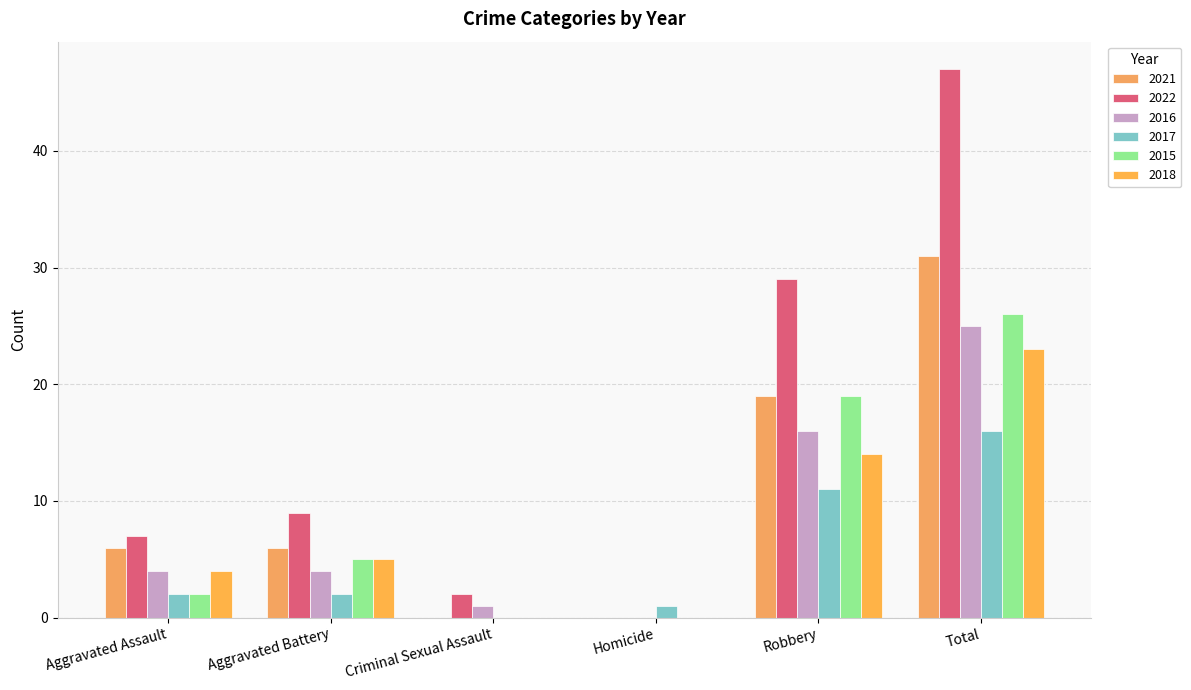

What position from the left is Criminal Sexual Assault?

3